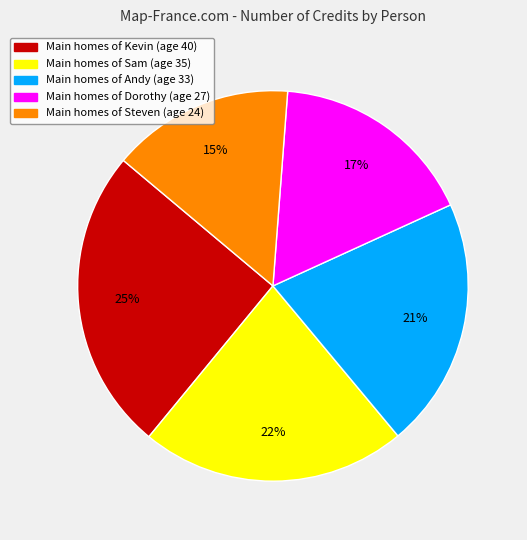

To the nearest percent, what is the difference between the largest and smallest slice percentages?

10%